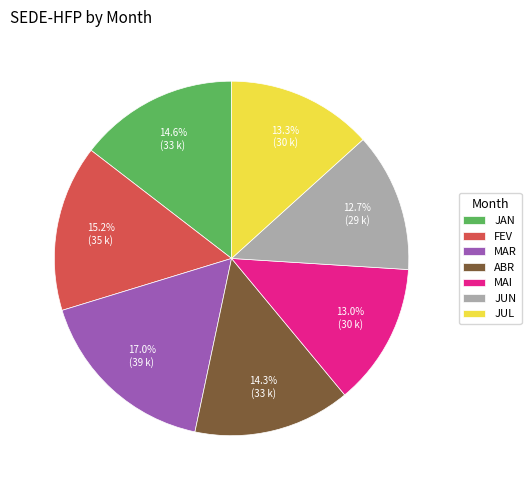

What is the largest slice in the pie chart?

MAR